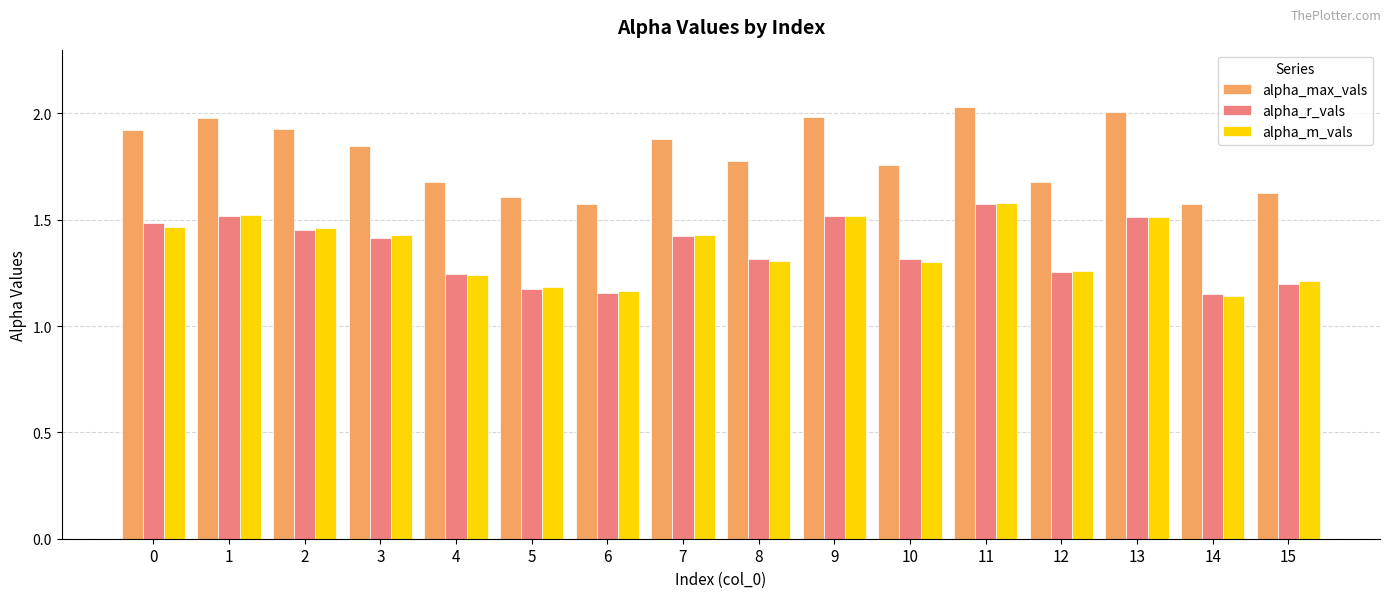

Count the alpha_r_vals values in the range 1 to 2.

16